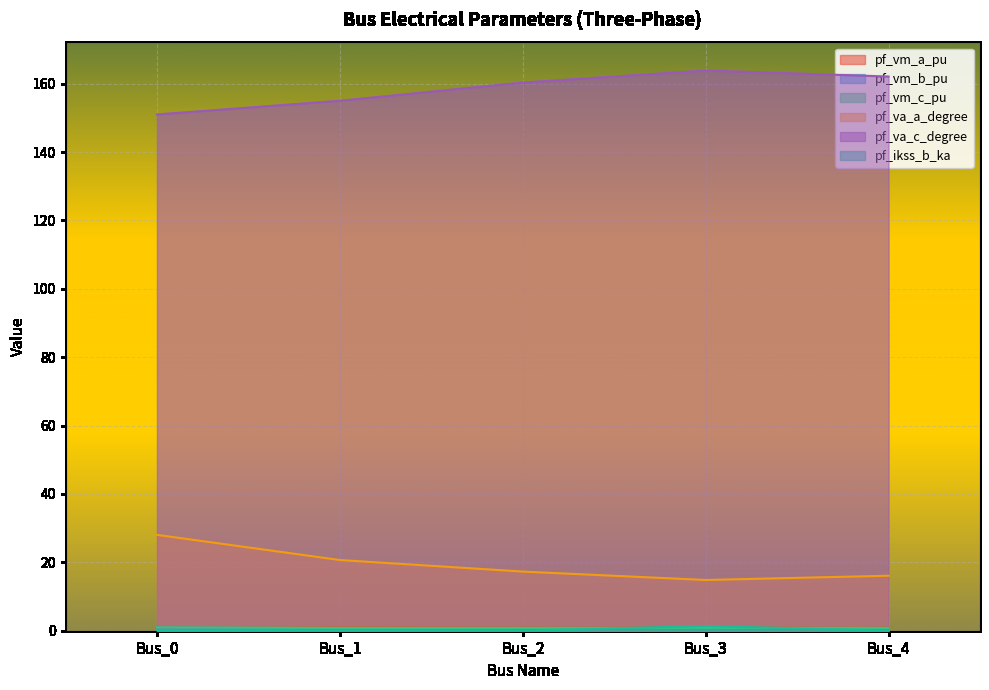

At which category is the sum across all series the highest?

Bus_3